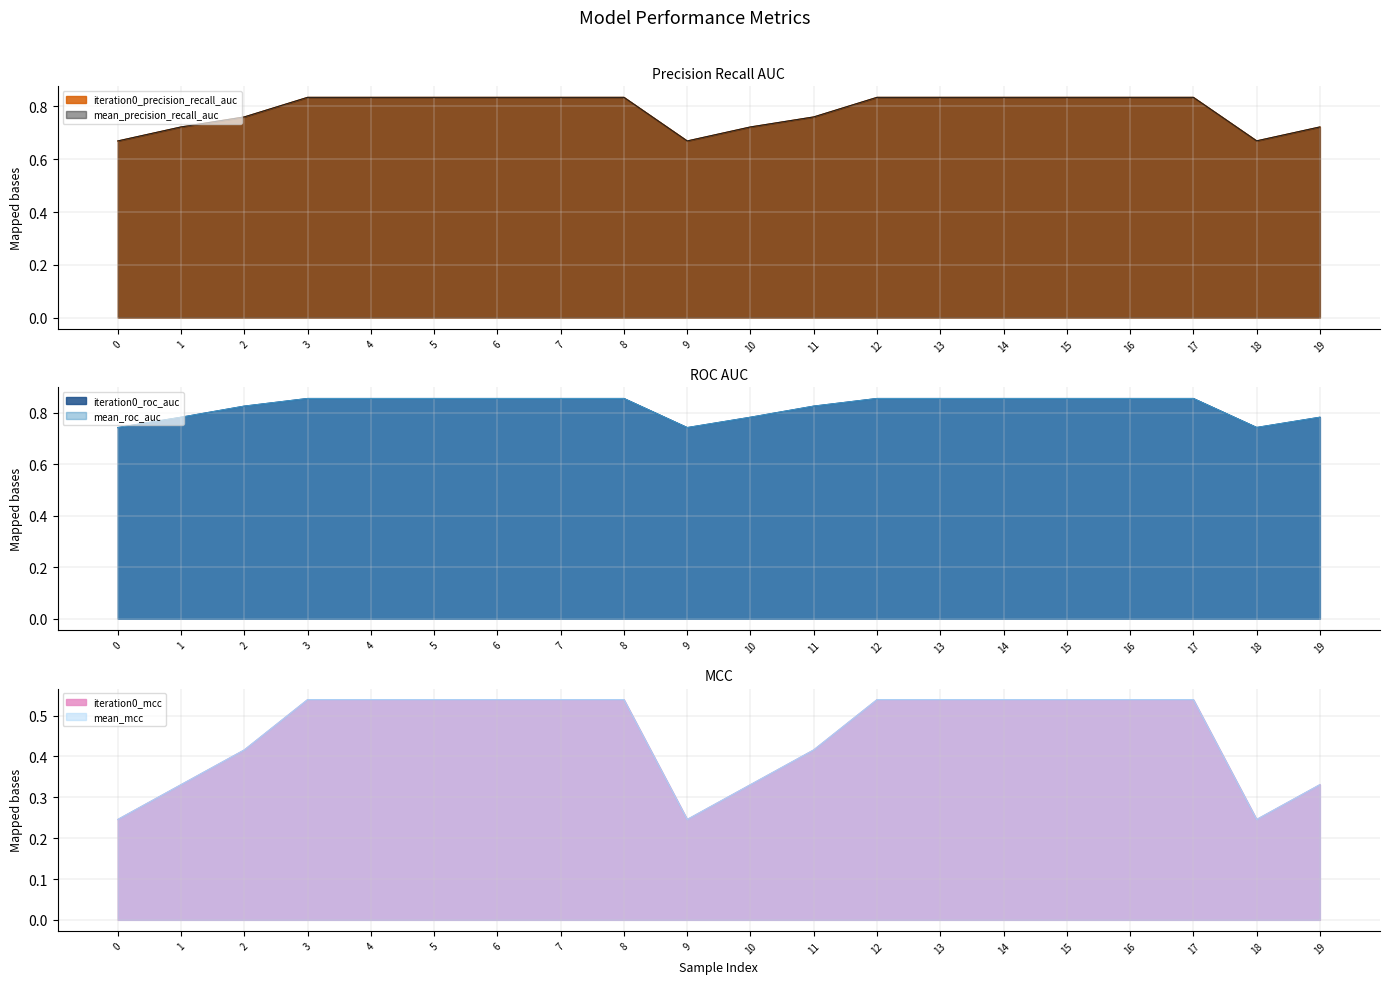

What is the smallest value displayed?

0.2